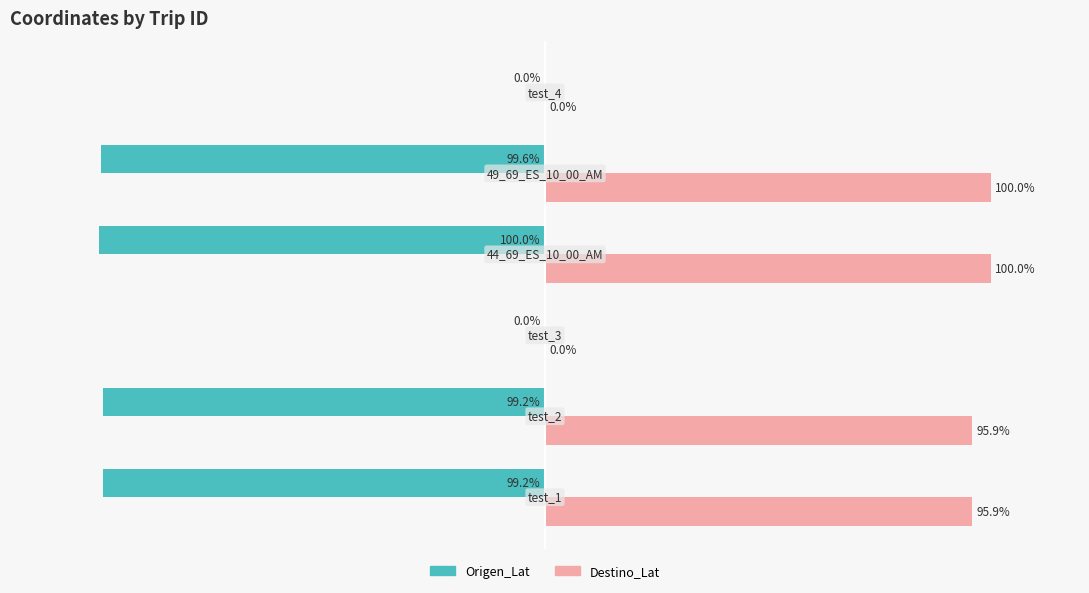

What is the sum of all Origen_Lat values?

-398.0